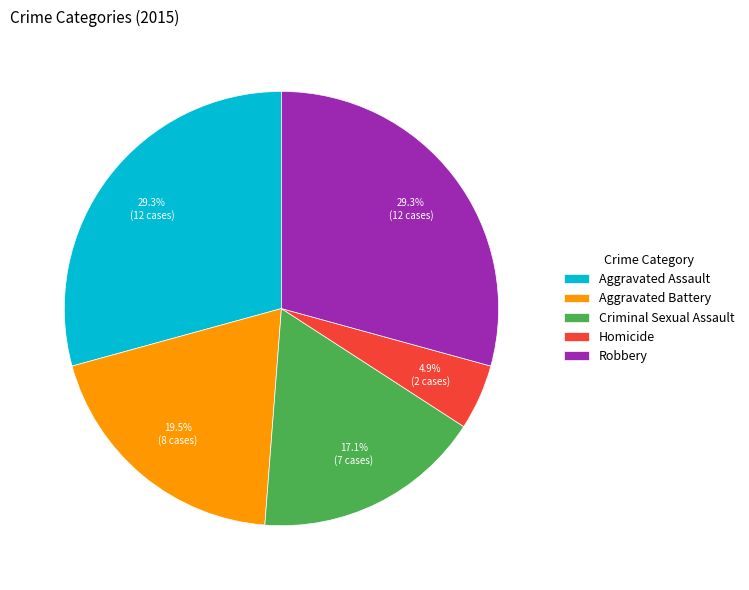

Count the number of slices in the pie.

5